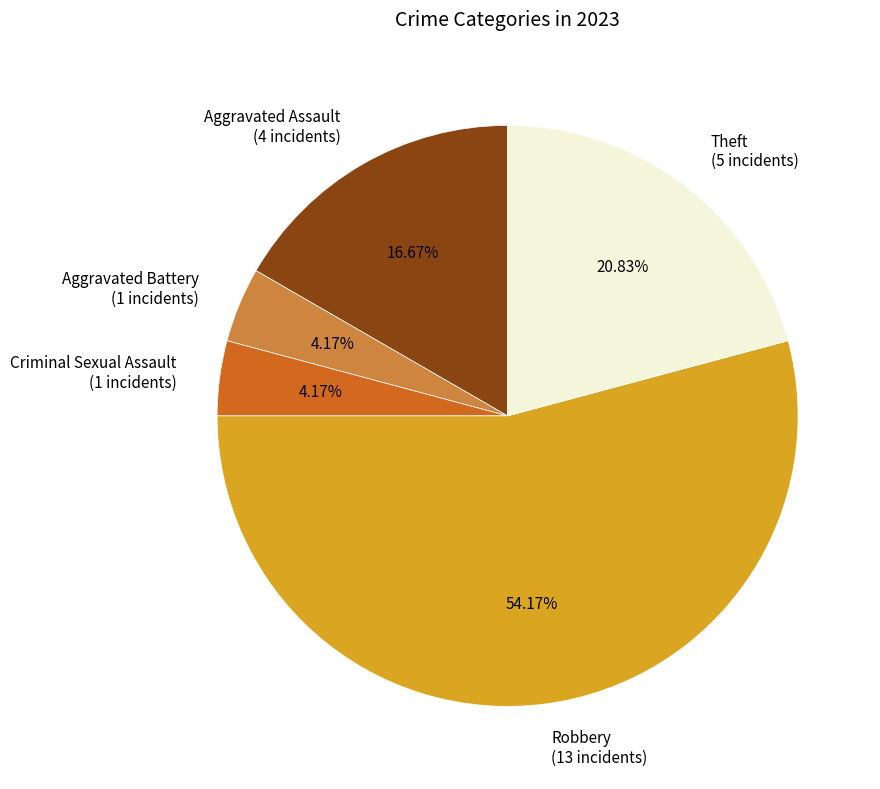

Is the sum of Aggravated Assault and Aggravated Battery greater than half?

No